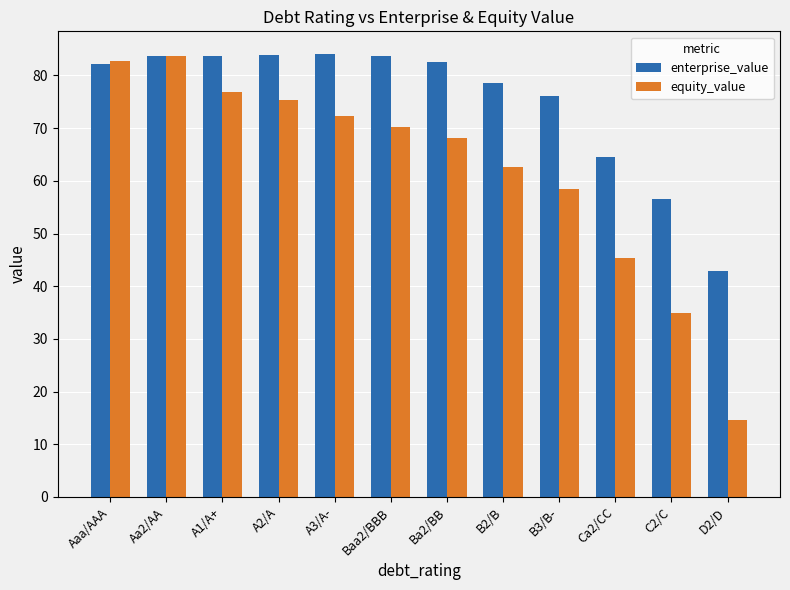

At which category is the sum across all series the highest?

Aa2/AA